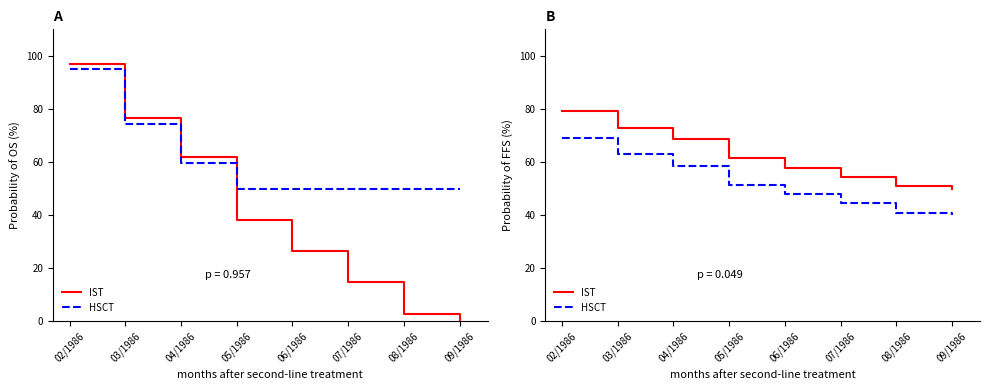

Reading left to right, extract all data points from this chart.

IST: 02/1986=79.1	03/1986=72.9	04/1986=68.5	05/1986=61.5	06/1986=57.9	07/1986=54.4	08/1986=50.9	09/1986=50.0
HSCT: 02/1986=69.1	03/1986=62.9	04/1986=58.5	05/1986=51.5	06/1986=47.9	07/1986=44.4	08/1986=40.9	09/1986=40.0